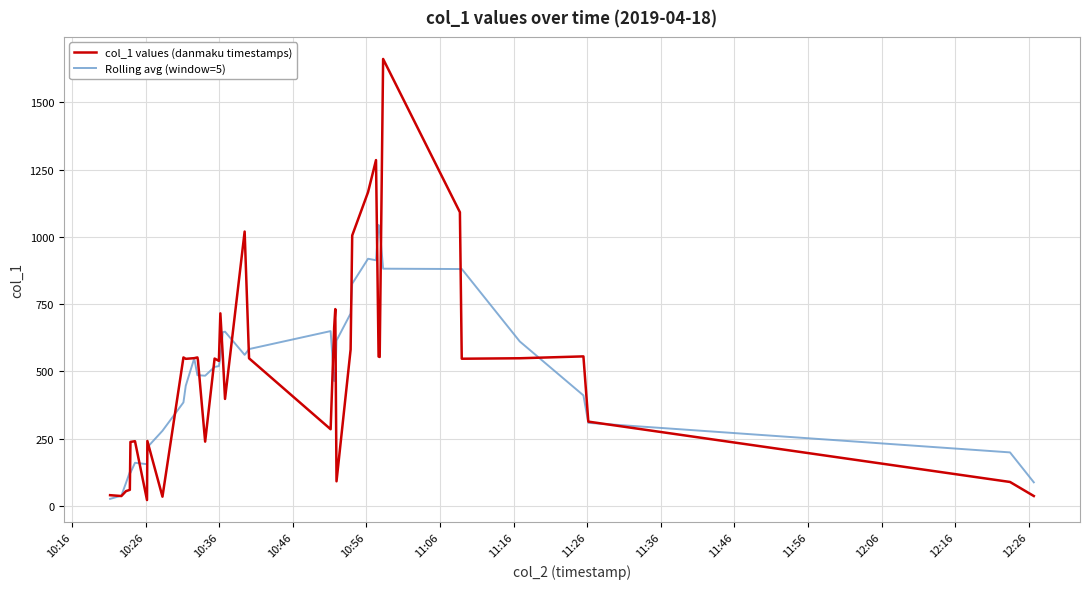

What is the difference between the maximum and minimum values in the col_1 values (danmaku timestamps) series?

1639.6